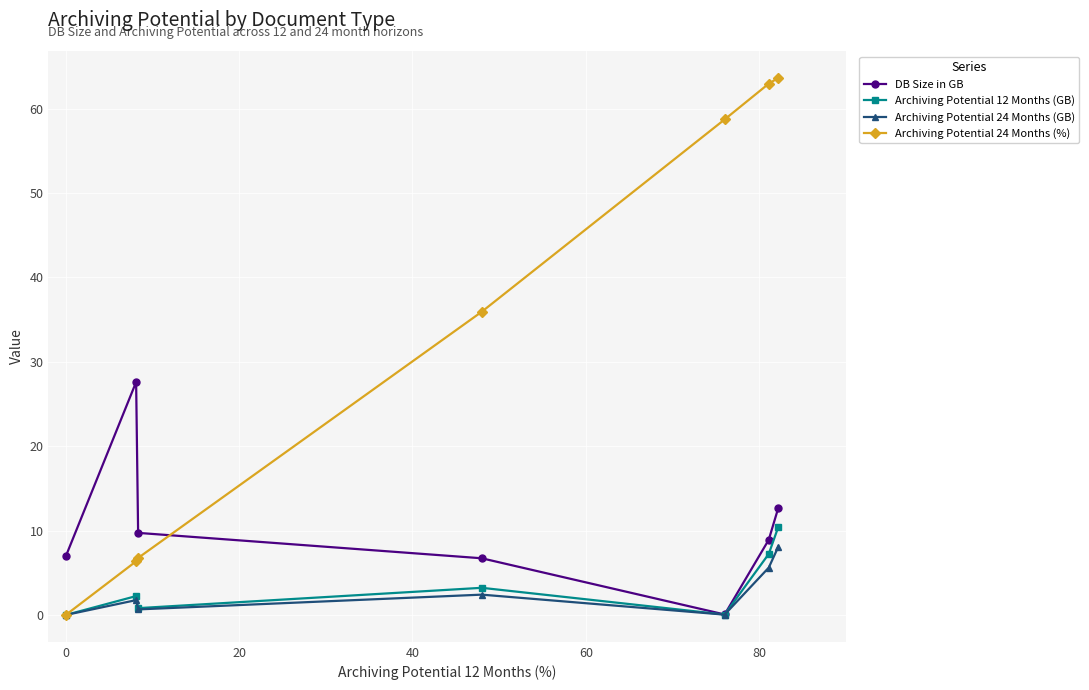

Which series has the largest total across all categories?

Archiving Potential 24 Months (%)